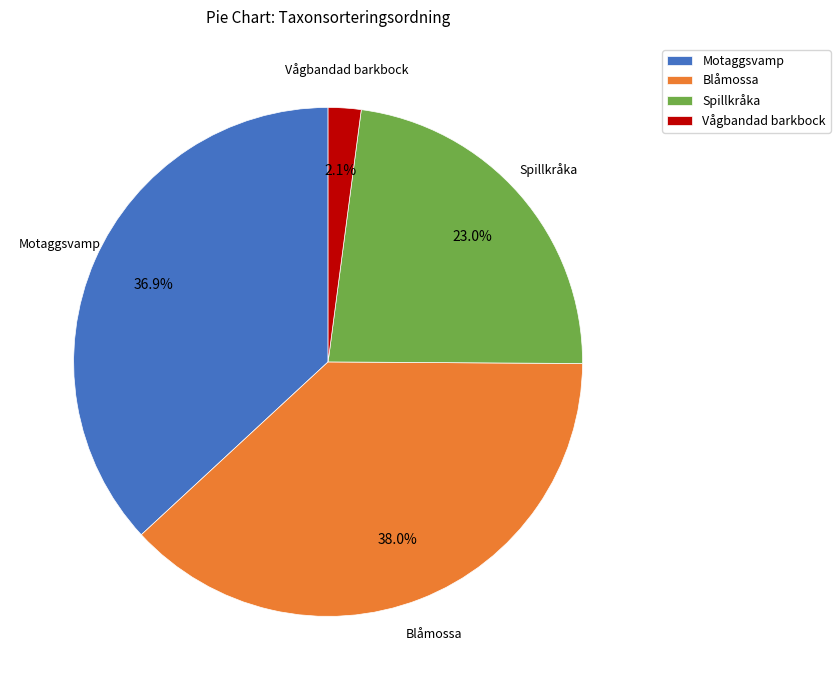

Rank the categories by value from lowest to highest.

Vågbandad barkbock, Spillkråka, Motaggsvamp, Blåmossa